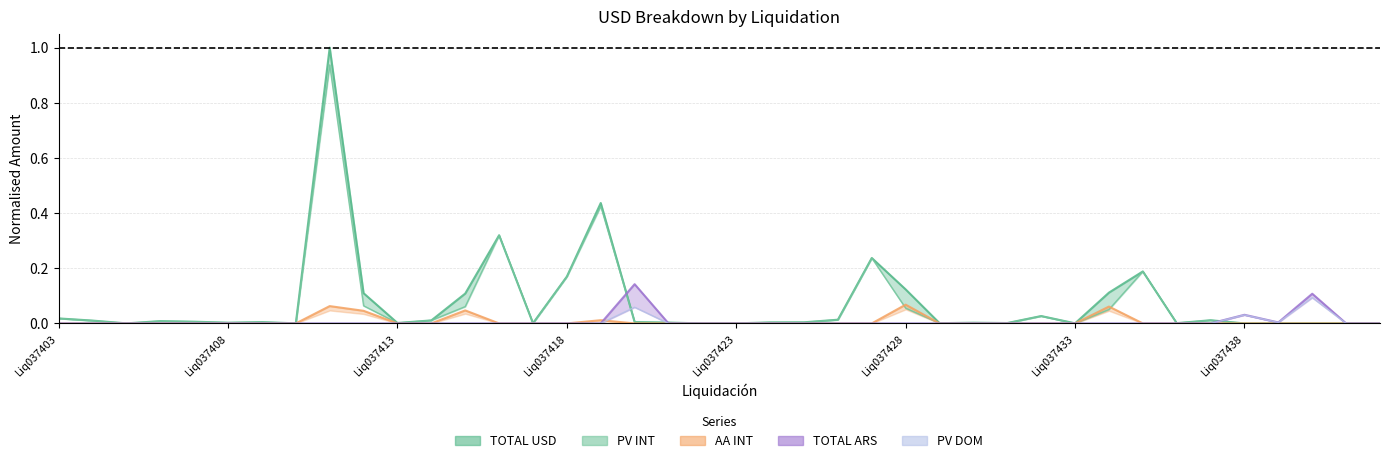

Rank the categories by PV INT value from highest to lowest.

8, 16, 13, 24, 32, 15, 9, 12, 25, 31, 29, Liq037403, 23, 34, 11, Liq037408, Liq037418, Liq037423, 17, Liq037433, 22, 21, 18, Liq037428, 27, 10, 28, 33, 26, 14, Liq037438, 30, 20, 19, Liq037413, 35, 36, 37, 38, 39